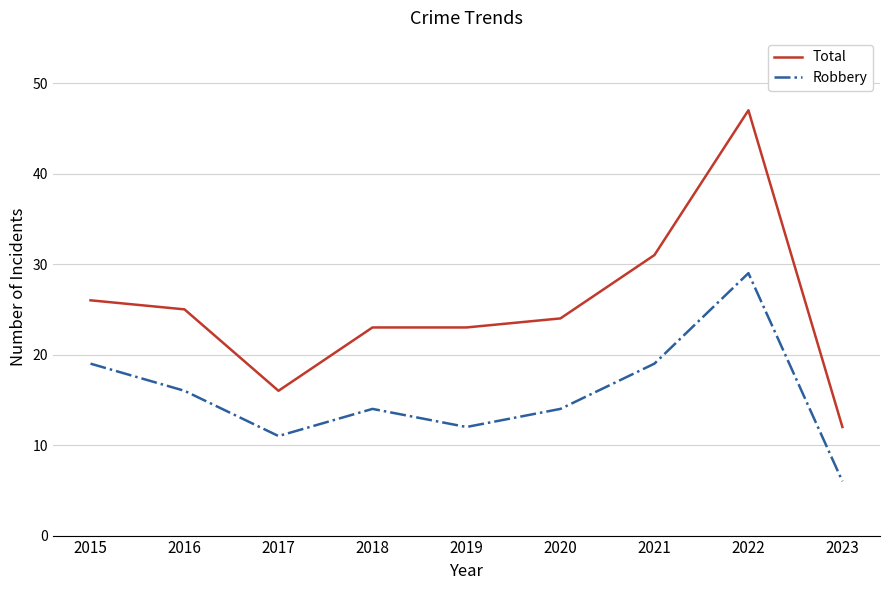

The value of Robbery at 2023 is 8. True or false?

False